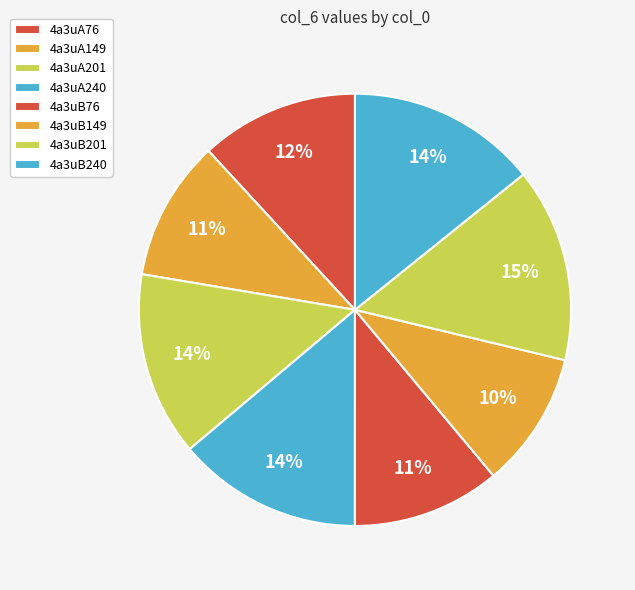

Is 4a3uA201 the majority of the pie?

No